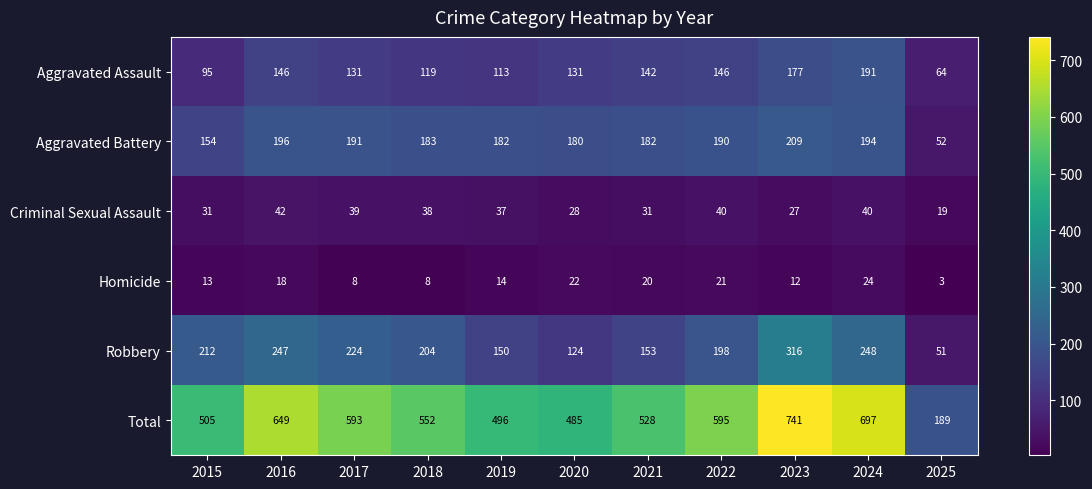

Rank the series at 2024 from highest to lowest value.

Total, Robbery, Aggravated Battery, Aggravated Assault, Criminal Sexual Assault, Homicide